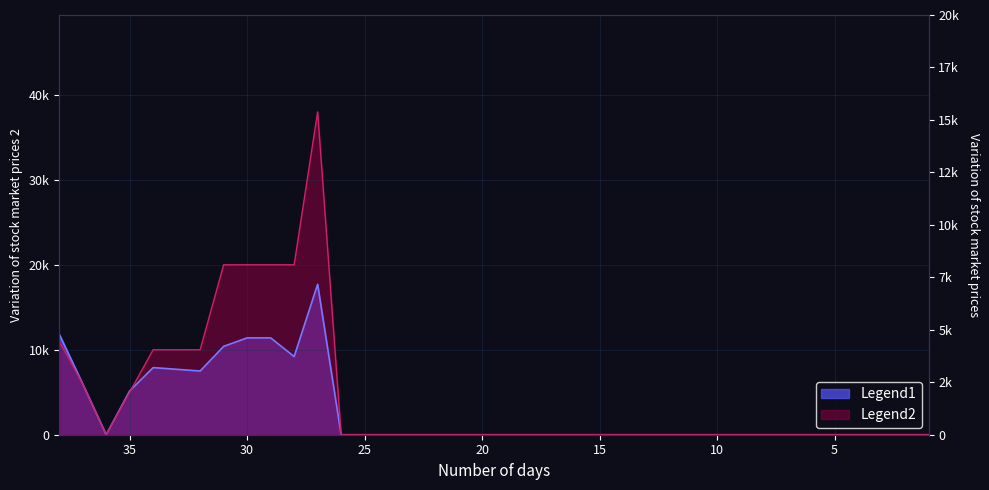

True or false: col_1 has a value of 19752 at 2.

False